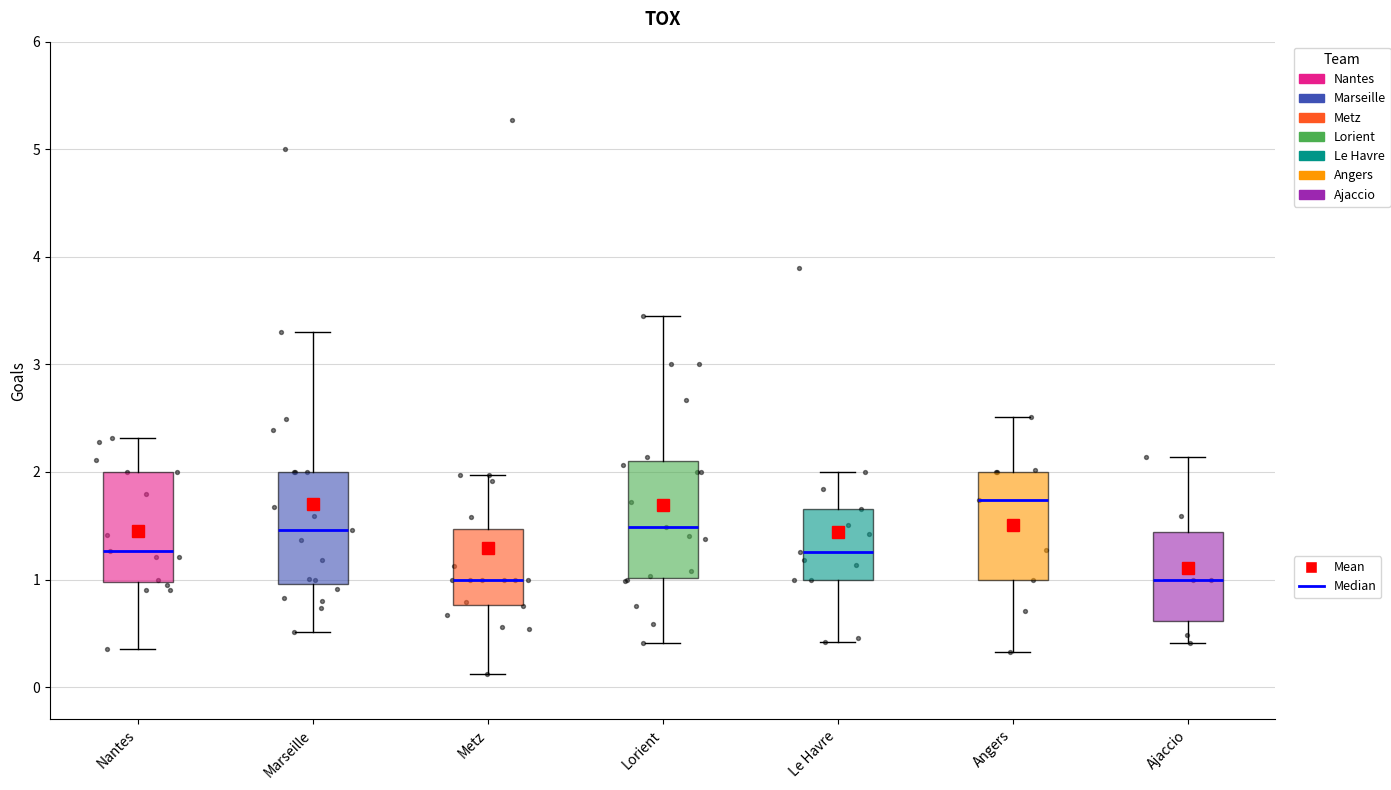

Reading left to right, transcribe this box plot: for each box, give where its median line is, the range the box spans, and where its two whiskers end, as read against the y-axis. The values are not printed on the chart, so give them approximately, as read against the axis.

Nantes: median 1.3, box 1.0 to 2.0, whiskers 0.4 to 2.3
Marseille: median 1.5, box 1.0 to 2.0, whiskers 0.5 to 3.3
Metz: median 1.0, box 0.8 to 1.5, whiskers 0.1 to 2.0
Lorient: median 1.5, box 1.0 to 2.1, whiskers 0.4 to 3.4
Le Havre: median 1.3, box 1.0 to 1.7, whiskers 0.4 to 2.0
Angers: median 1.7, box 1.0 to 2.0, whiskers 0.3 to 2.5
Ajaccio: median 1.0, box 0.6 to 1.4, whiskers 0.4 to 2.1